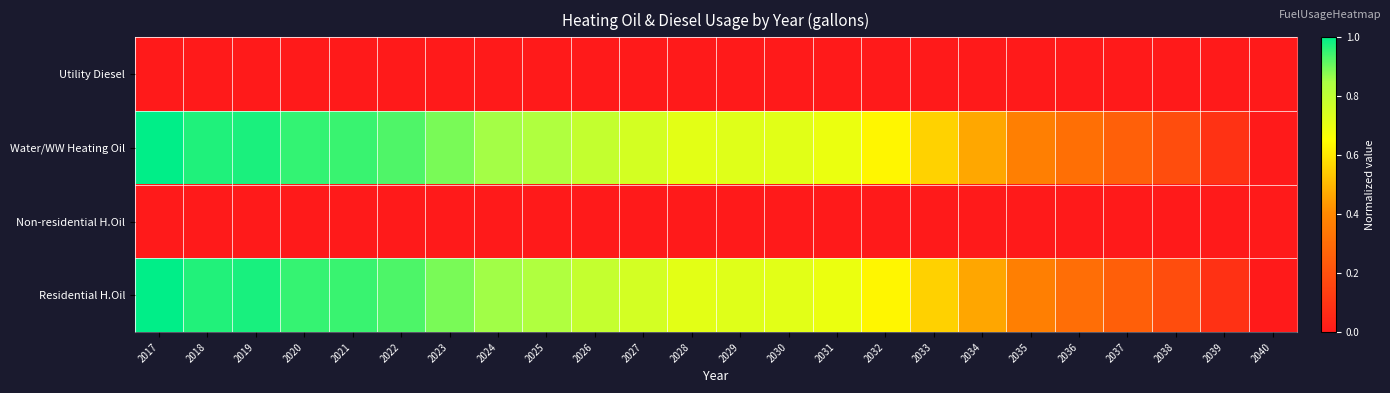

Which series has the largest total across all categories?

Water/WW Heating Oil